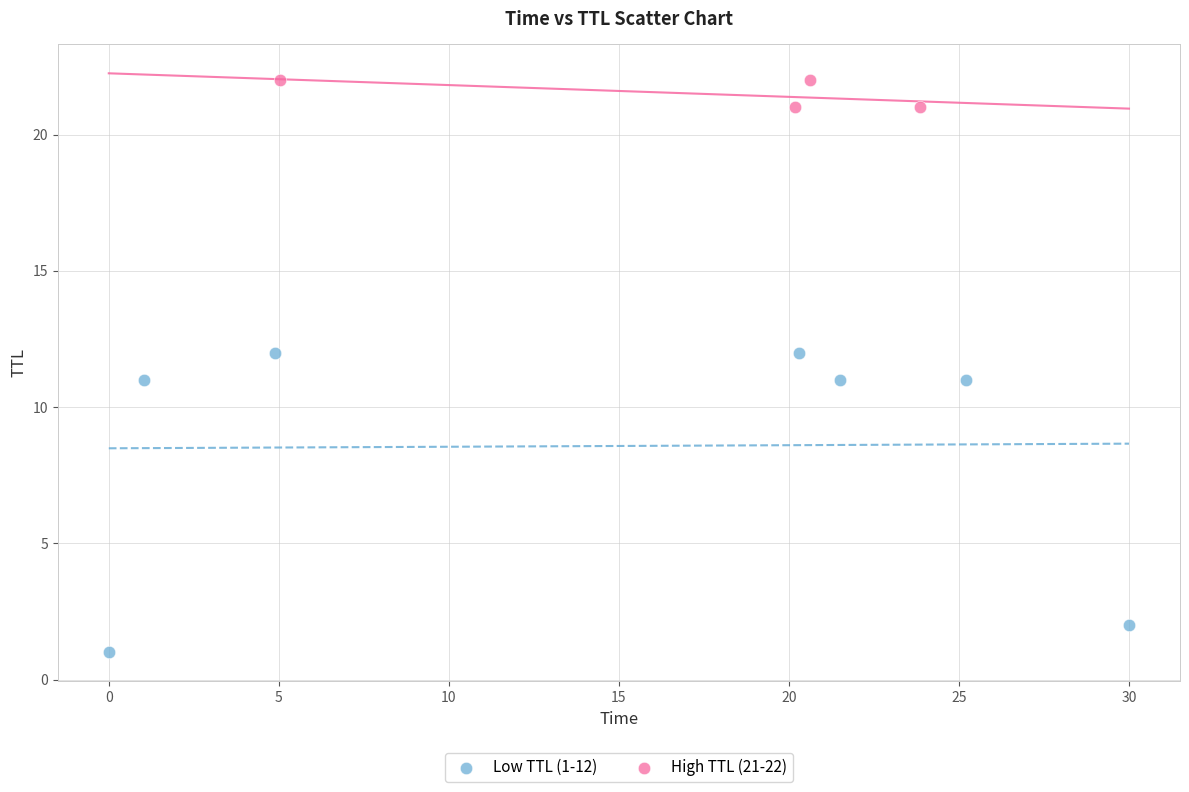

Which series contains the highest Y value?

High TTL (21-22)